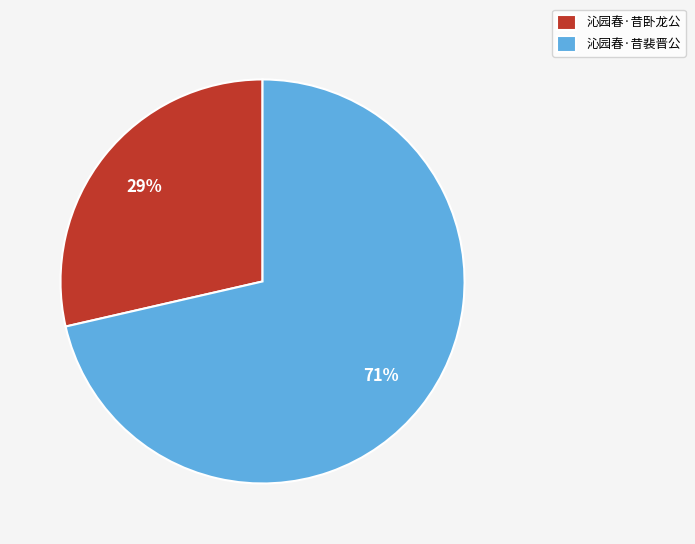

To the nearest percent, what percentage of the pie is 沁园春·昔裴晋公?

71%